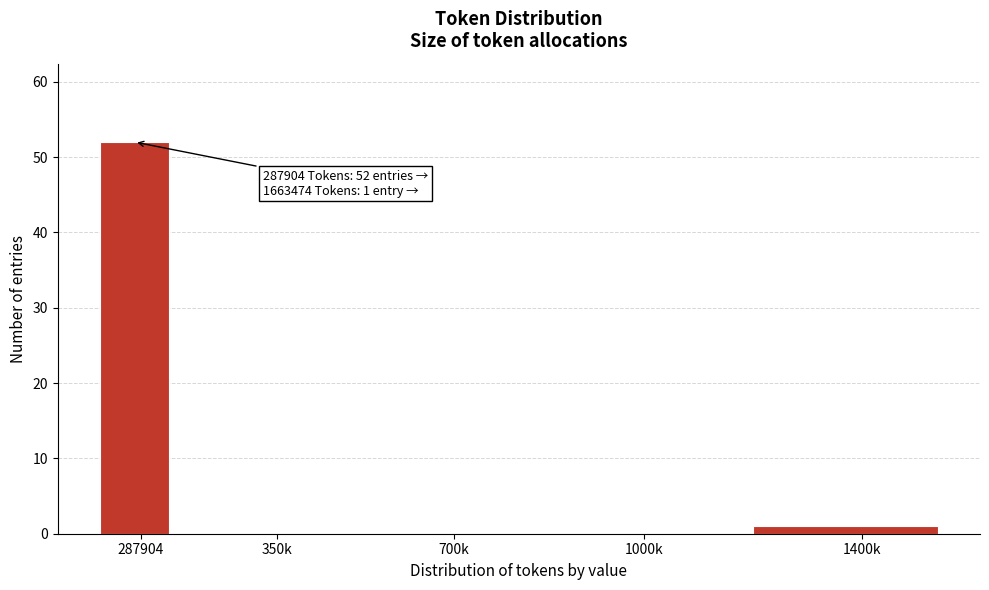

Reading left to right, list all the values displayed in this chart.

287904=52	350k=0	700k=0	1000k=0	1400k=1